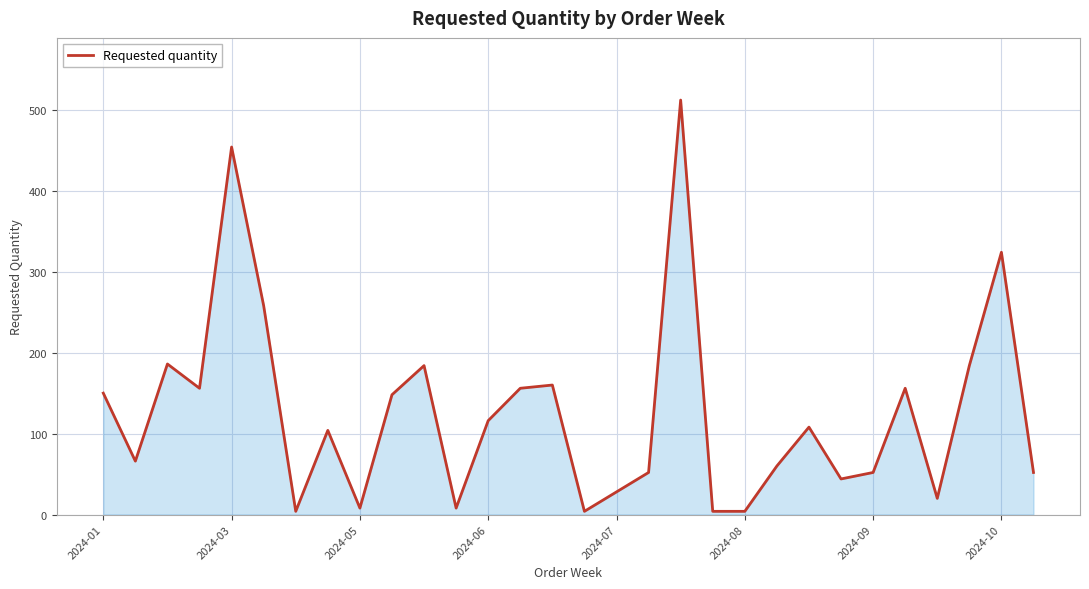

What is the maximum value shown in the chart?

512